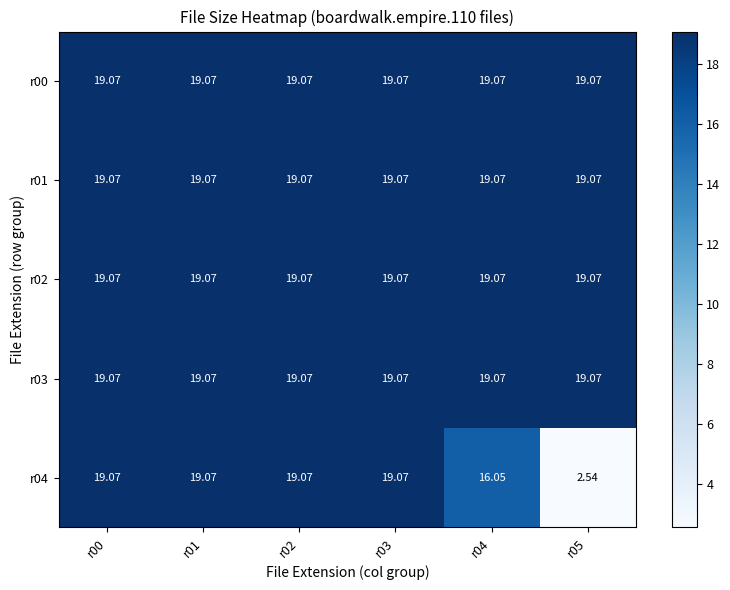

Is the value of r02 at r04 greater than the value of r04 at r04?

Yes